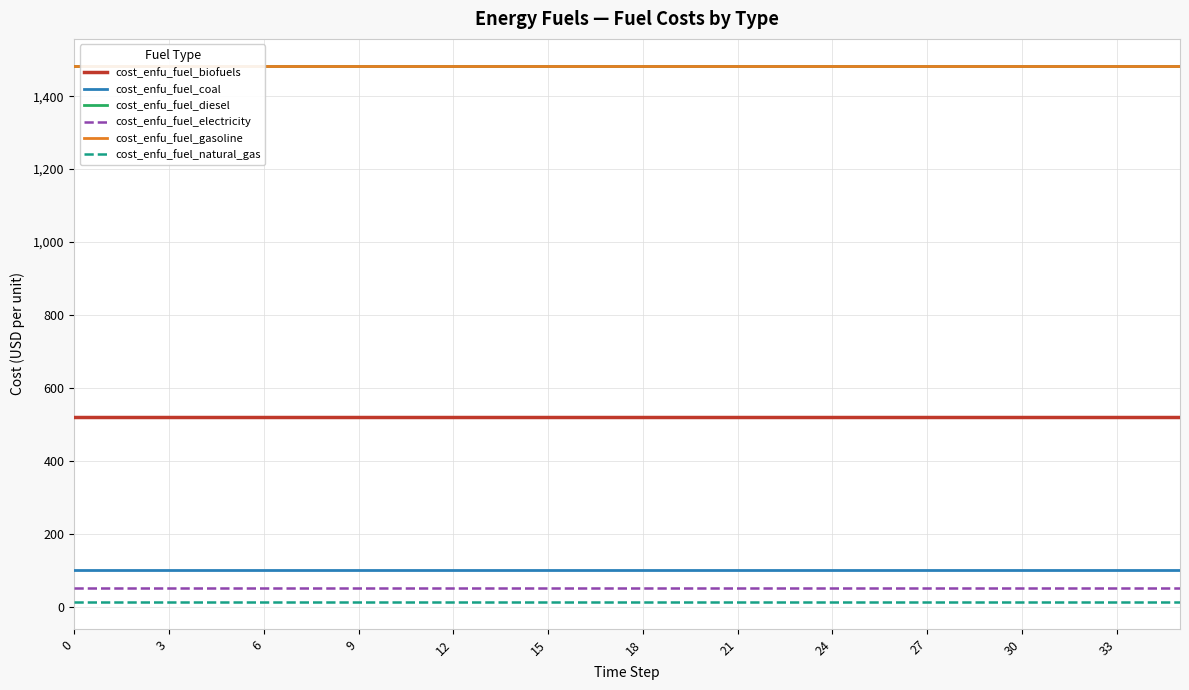

Count the number of categories in the chart.

36